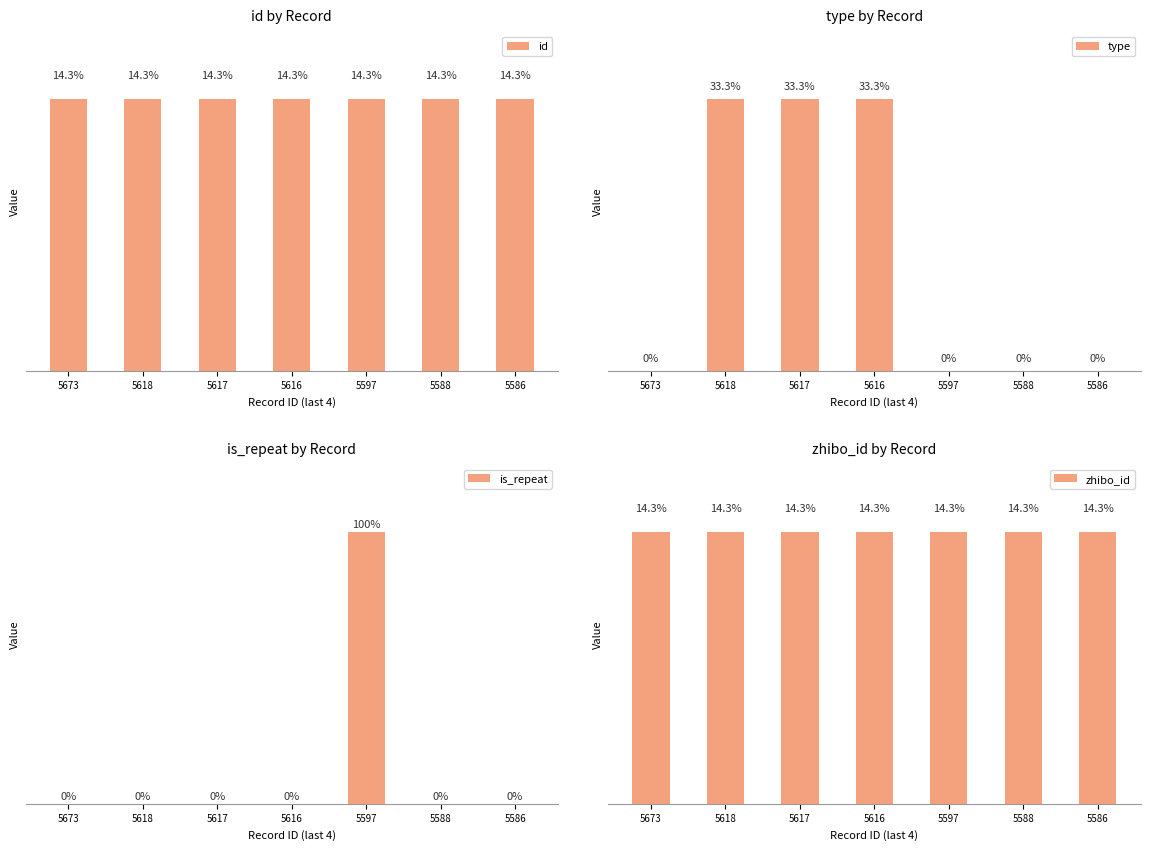

Is it true that zhibo_id equals 152 at 5597?

True